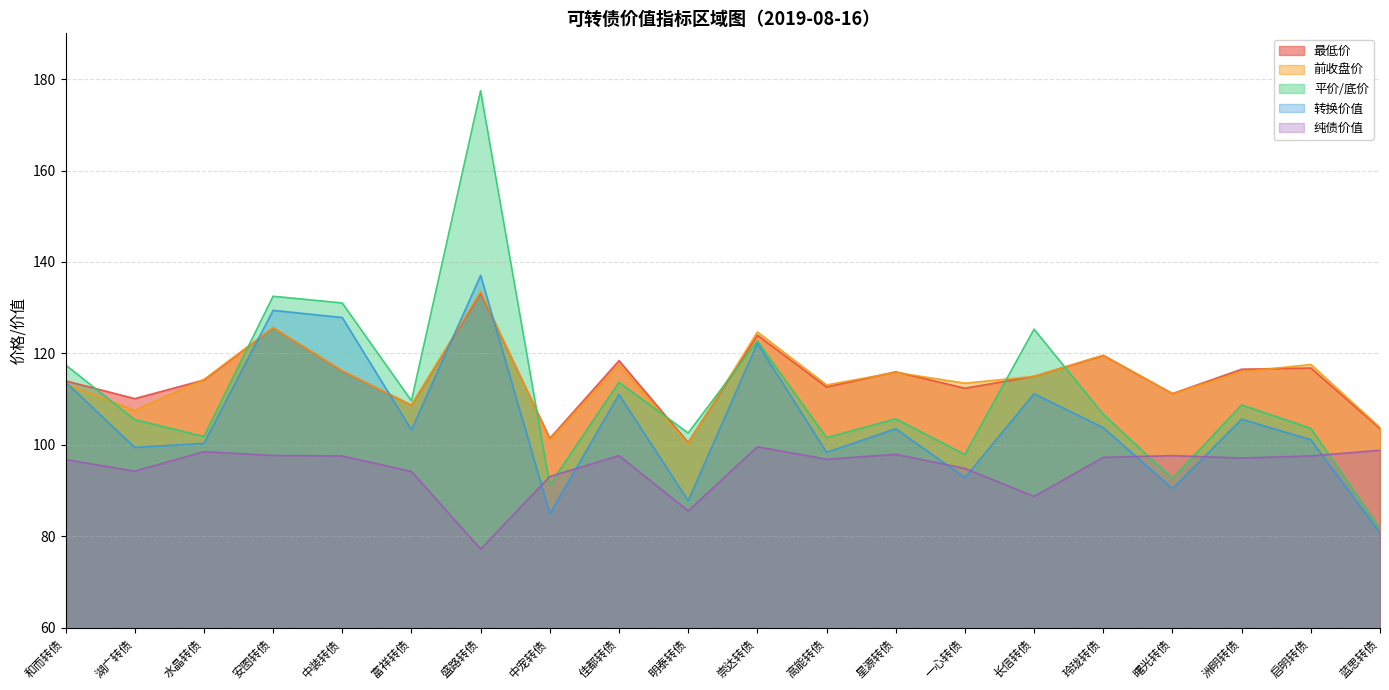

Does the chart have visible grid lines?

Yes